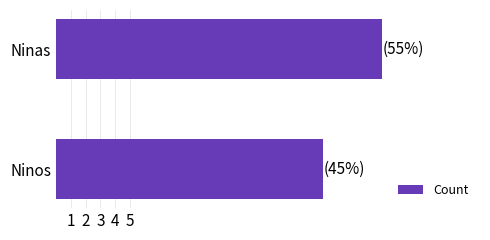

Is it true that the value at Ninos is 18?

True